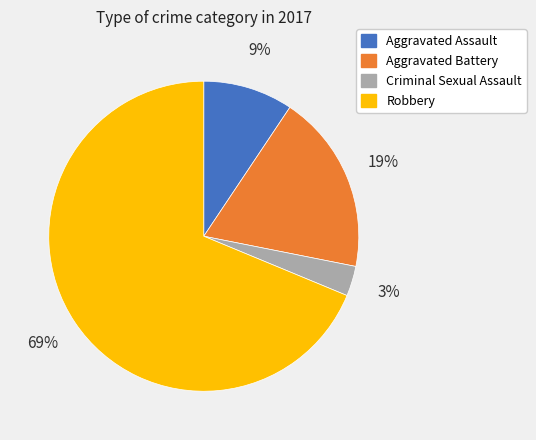

Which has a higher value, Robbery or Aggravated Assault?

Robbery